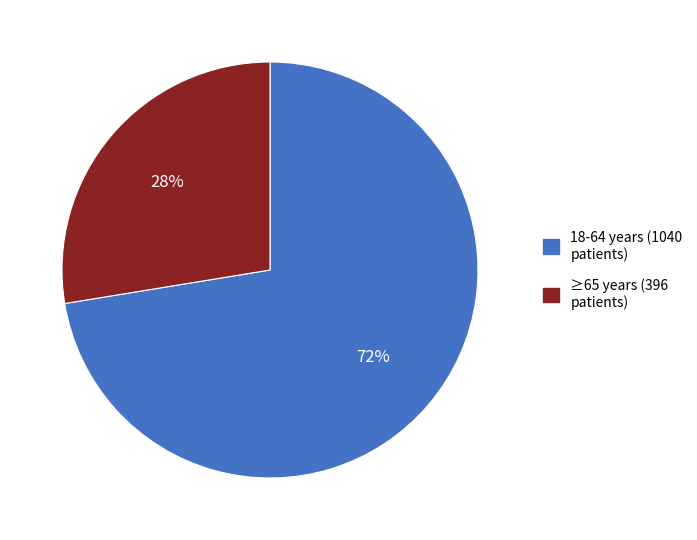

To the nearest percent, what is the average slice percentage?

50%